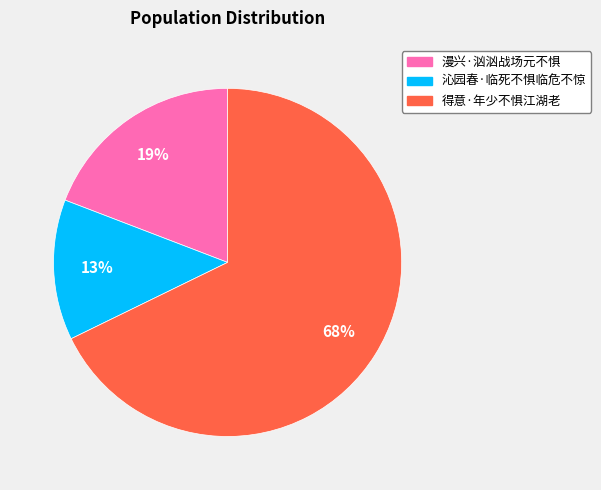

Approximately how many times larger is the value at 得意·年少不惧江湖老 compared to 沁园春·临死不惧临危不惊?

5.2